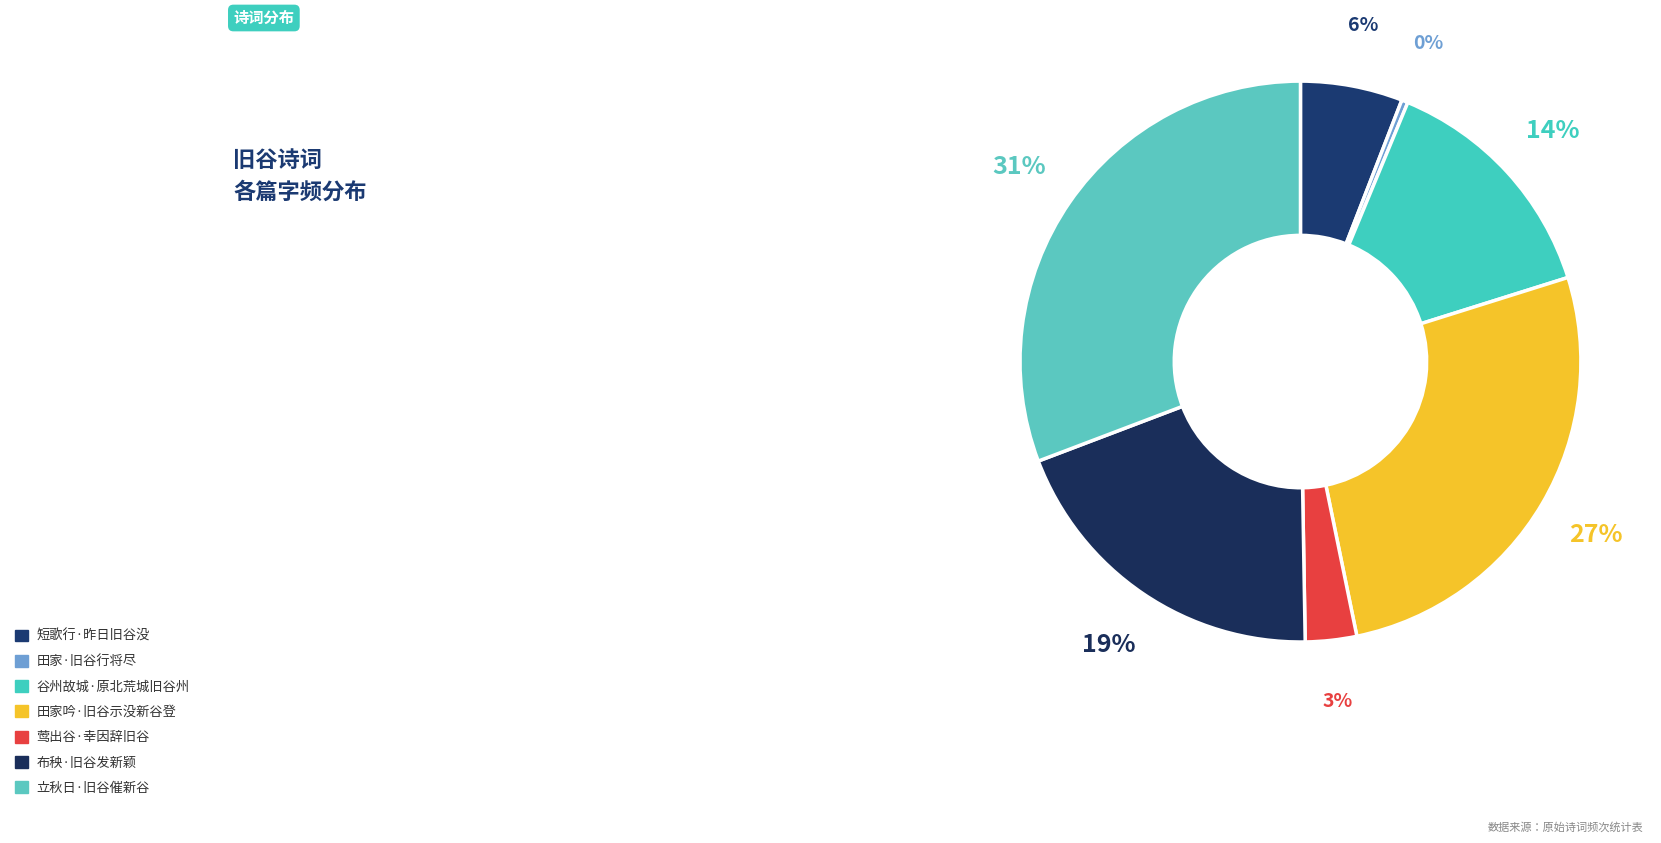

Is there any slice that represents more than half of the pie?

No